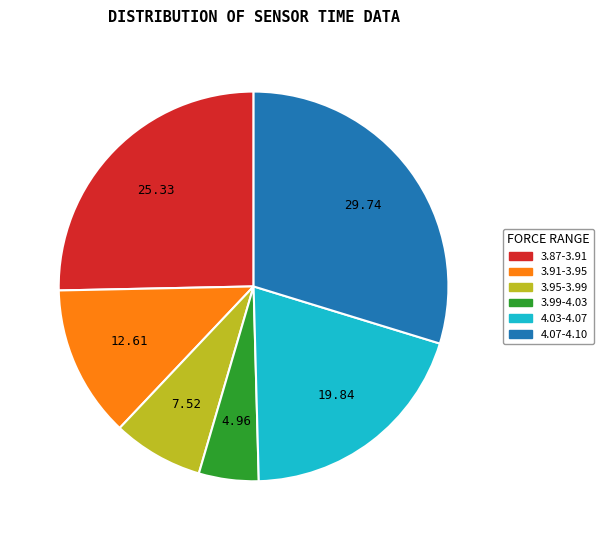

Does any single category account for the majority?

No